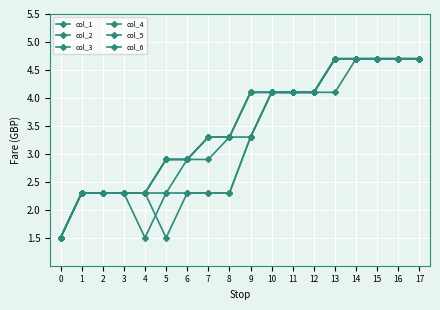

Is this an area chart (filled region under the line)?

No